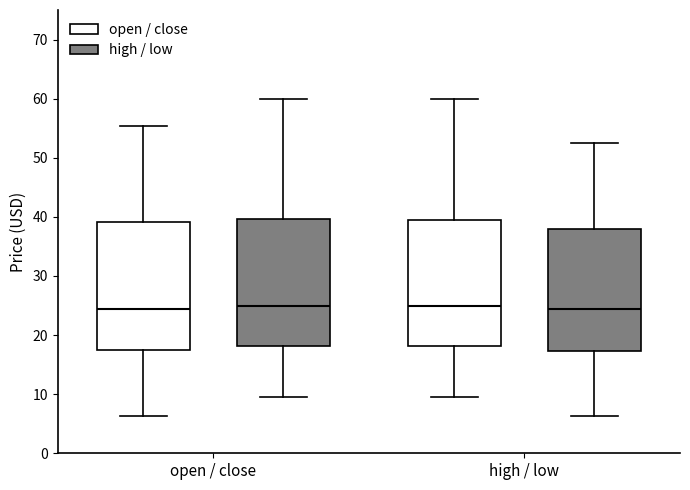

Reading left to right, transcribe this box plot: for each box, give where its median line is, the range the box spans, and where its two whiskers end, as read against the y-axis. The values are not printed on the chart, so give them approximately, as read against the axis.

open / close (open / close): median 24, box 17 to 39, whiskers 6 to 55
open / close (high / low): median 25, box 18 to 40, whiskers 10 to 60
high / low (open / close): median 25, box 18 to 40, whiskers 10 to 60
high / low (high / low): median 24, box 17 to 38, whiskers 6 to 53